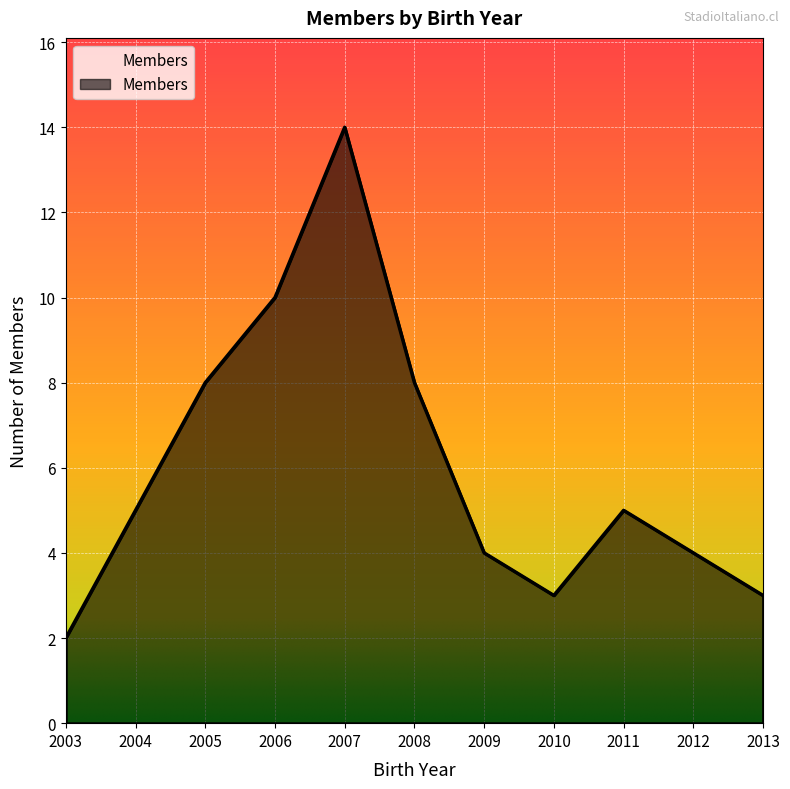

True or false: the data shows 4 at 2005.

False